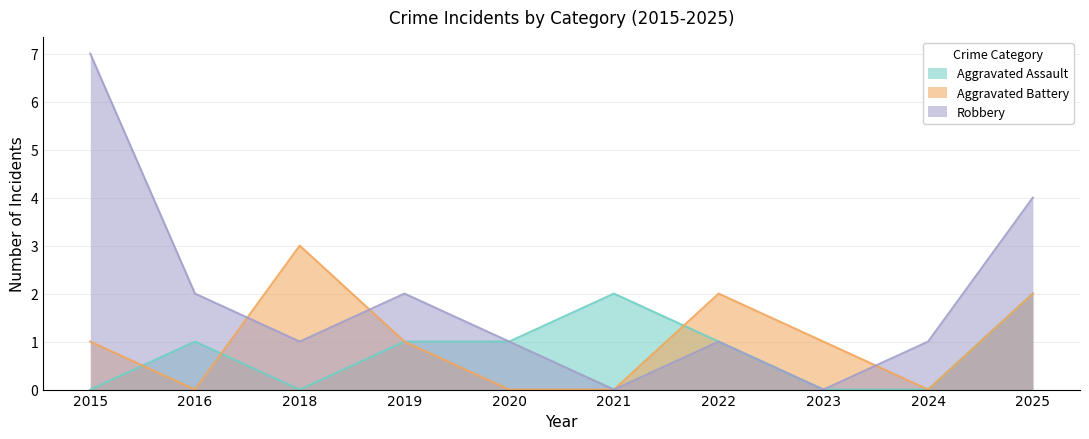

Between 2018 and 2022, which series saw the biggest shift?

Aggravated Assault